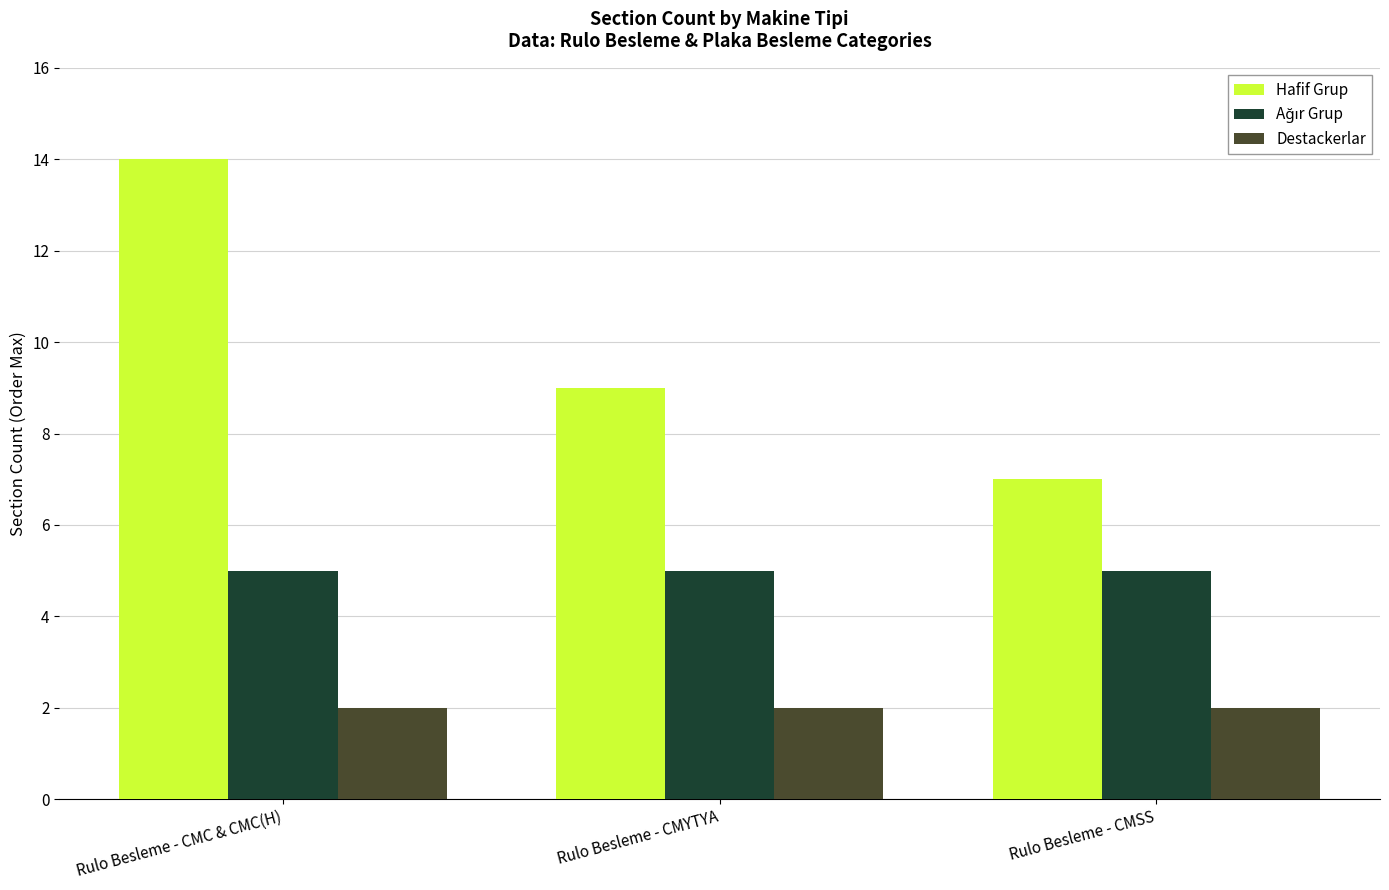

Does the chart contain stacked bars?

No